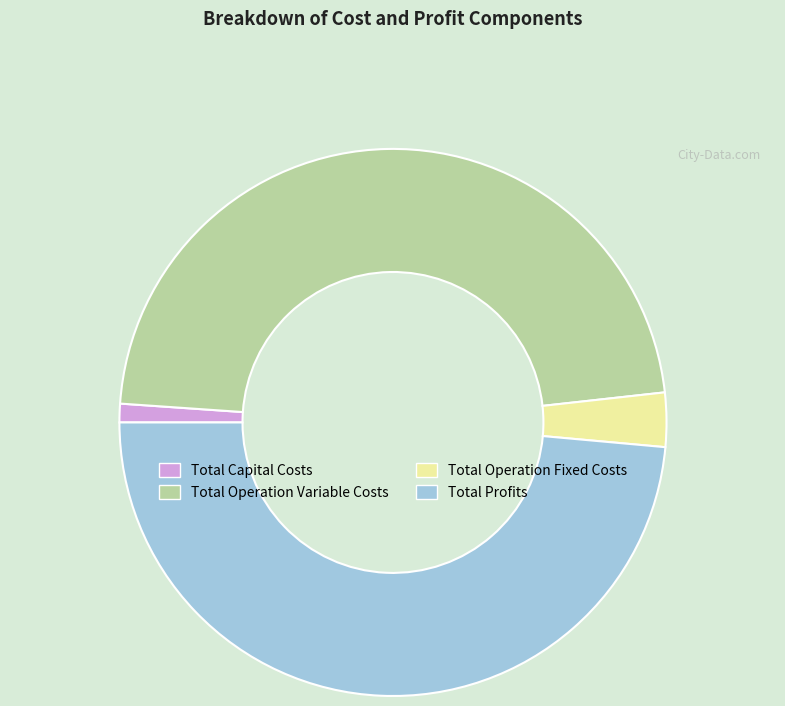

Is the sum of Total Operation Variable Costs and Total Profits greater than half?

Yes